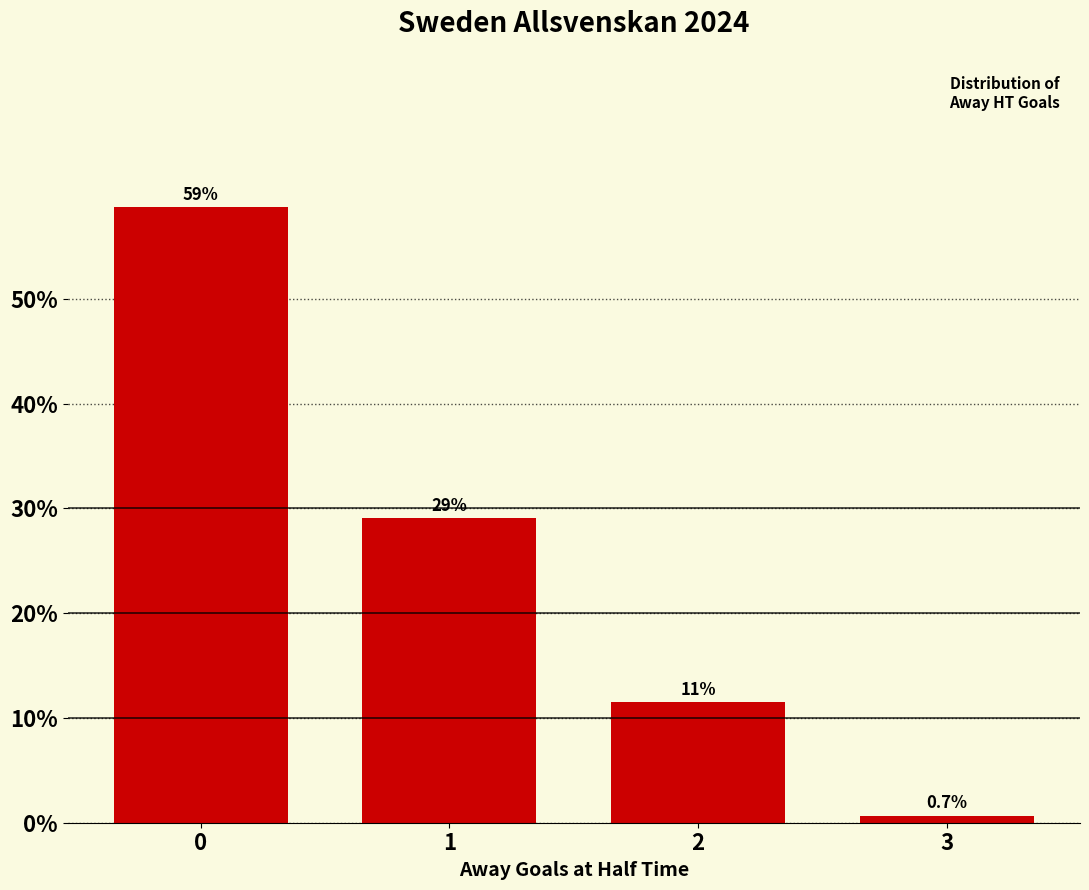

List the labels in order of value, largest first.

0, 1, 2, 3